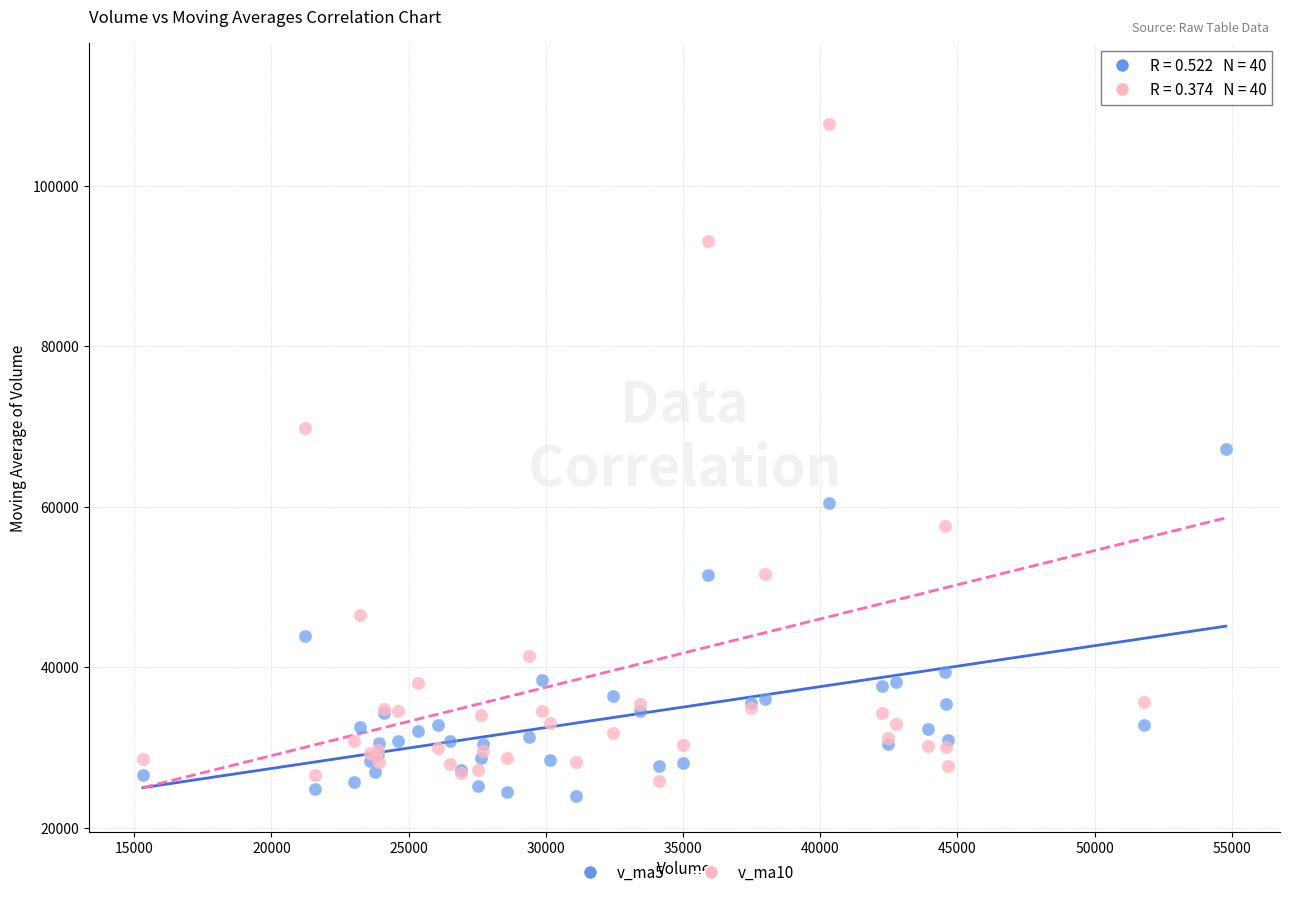

Which series contains the highest Y value?

v_ma10